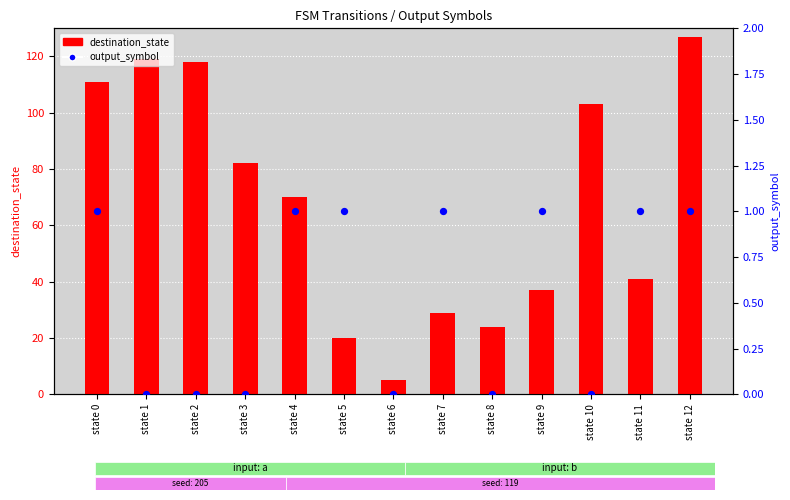

At how many categories does at least one series exceed 49?

7